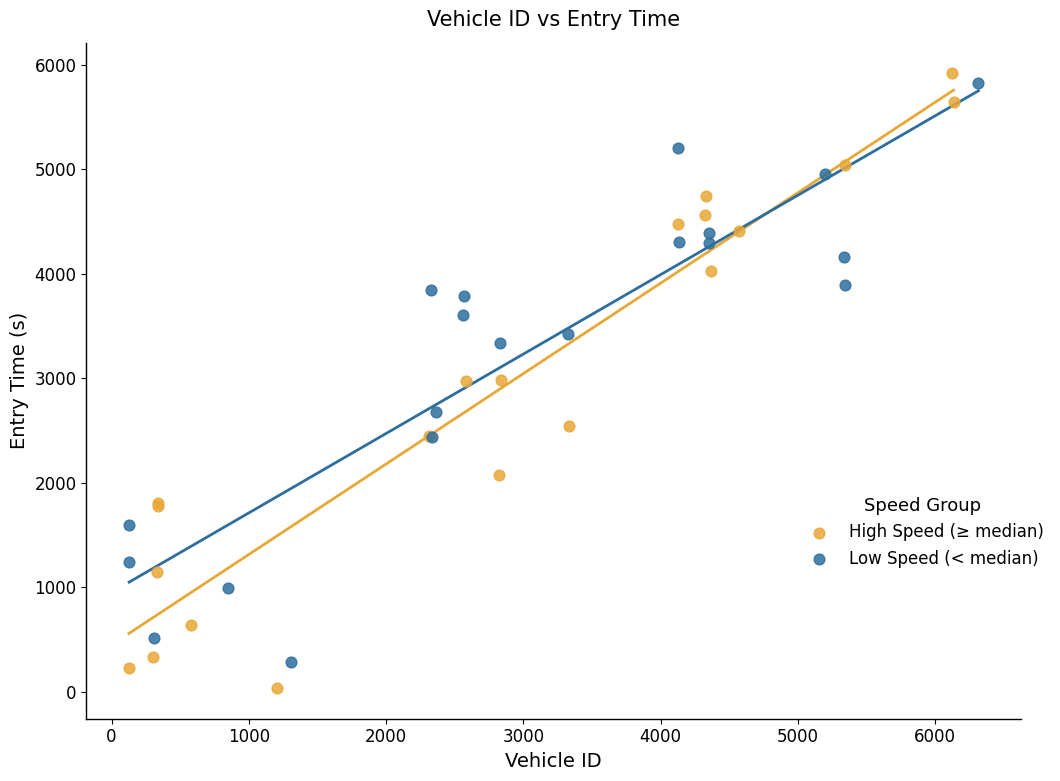

Which series has the largest Y range (max minus min)?

High Speed (≥ median)